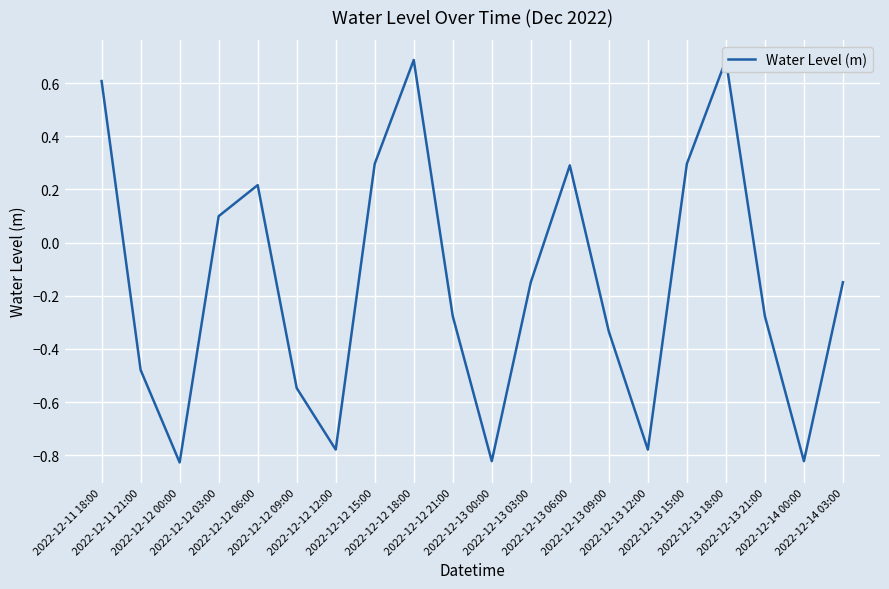

The chart shows a value of -0.8 at 2022-12-13 00:00. True or false?

True